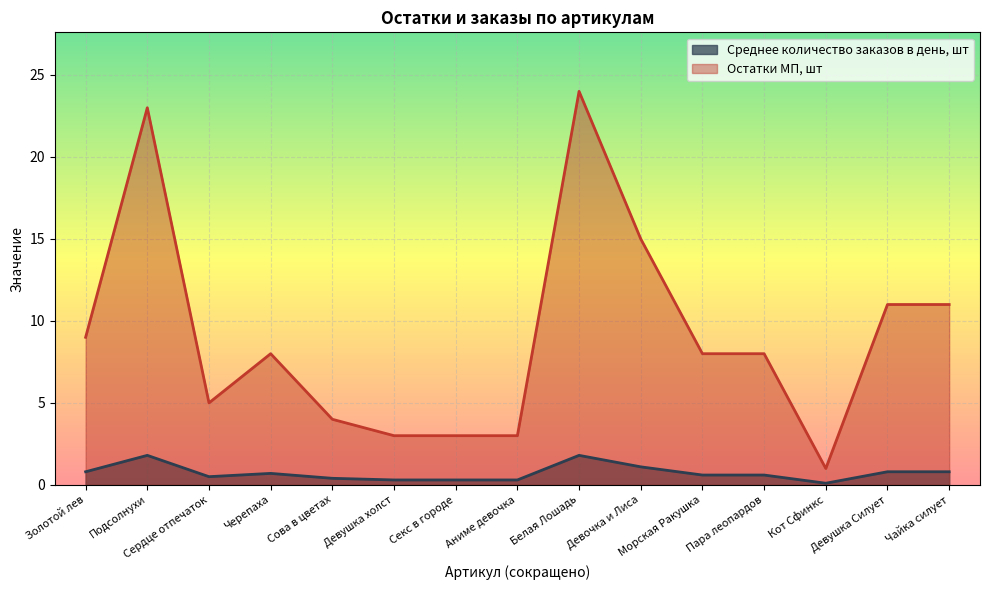

The value of Остатки МП, шт at Пара леопардов is 8.0. True or false?

True